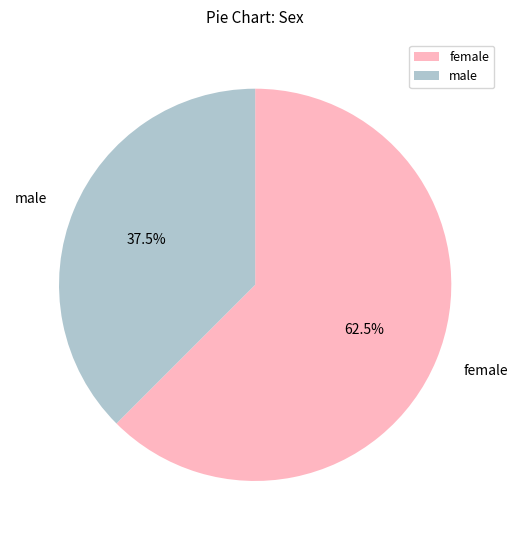

To the nearest percent, what is the difference between the largest and smallest slice percentages?

25%